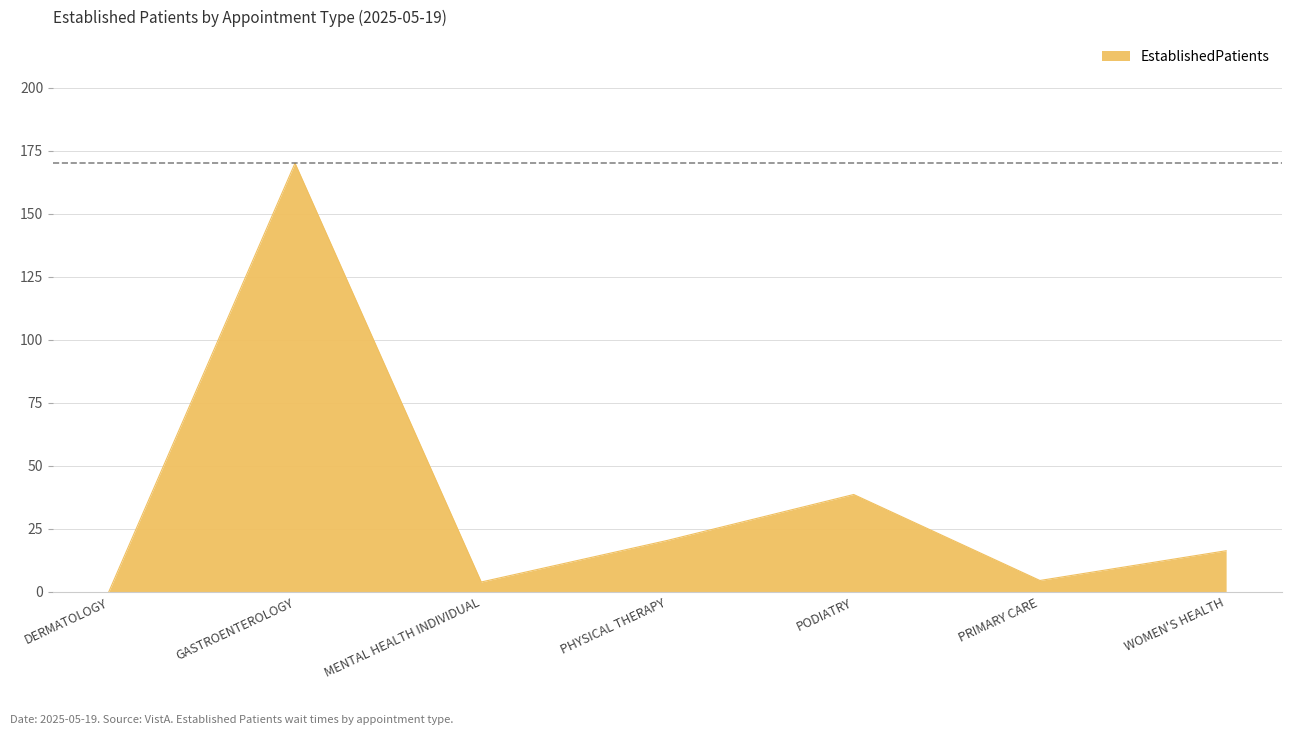

What is the average value?

36.2